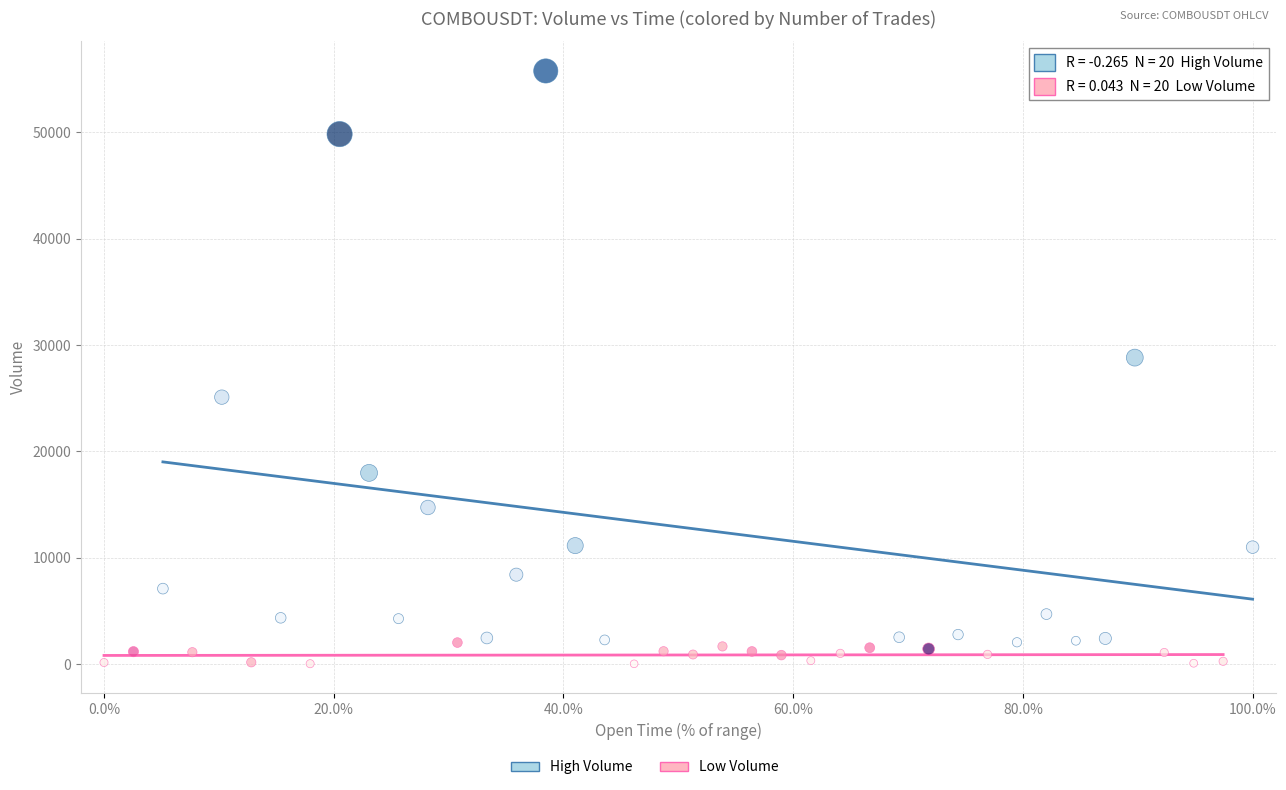

Which series reaches the minimum Y coordinate?

Low Volume